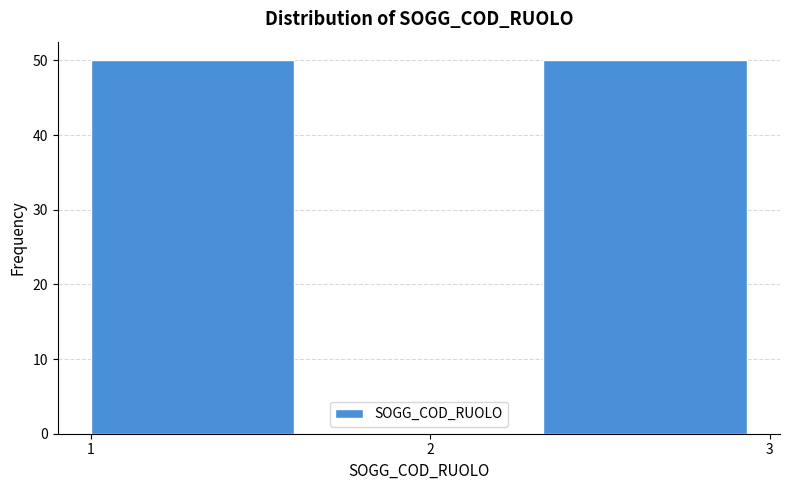

How tall is the bar that spans 1.0 to 1.7 on the x-axis? Neither the bar edges nor the heights are printed on the chart, so give them approximately, as read against the axes.

50